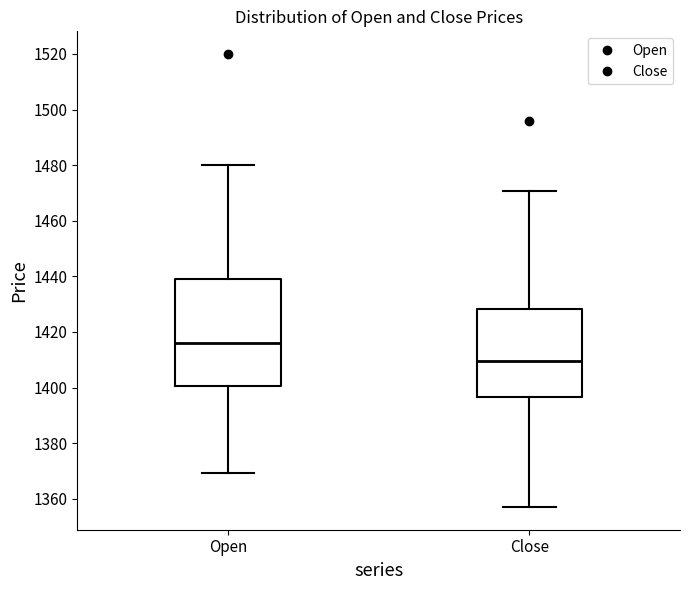

Which box has the highest median line?

Open